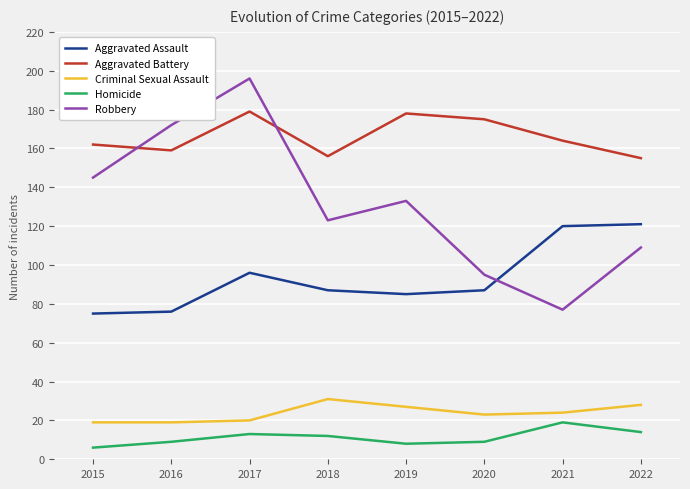

Is it true that Robbery equals 238 at 2019?

False